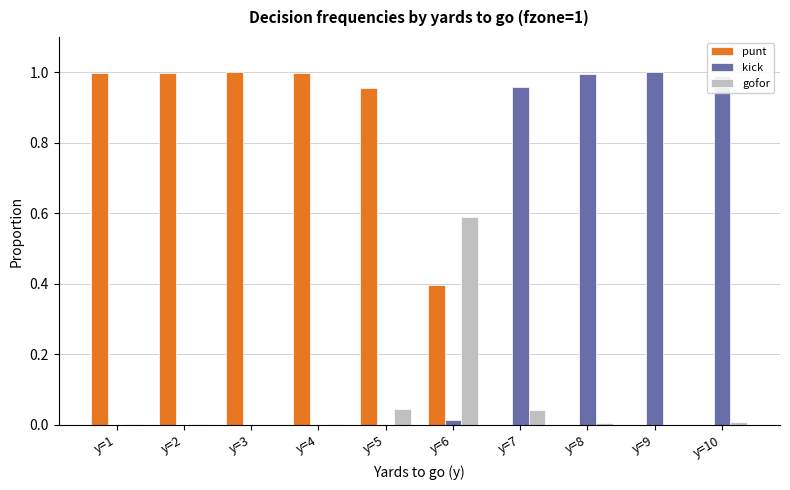

How many data points does each series have?

10